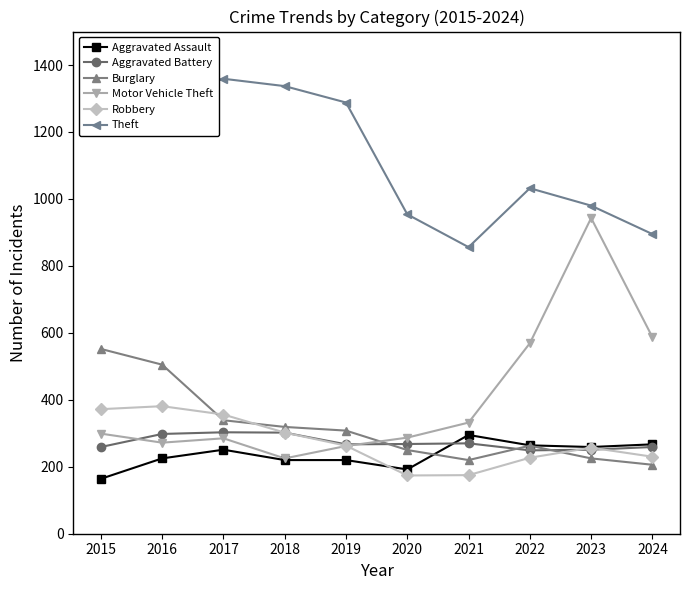

True or false: Aggravated Battery and Theft intersect in this chart.

False